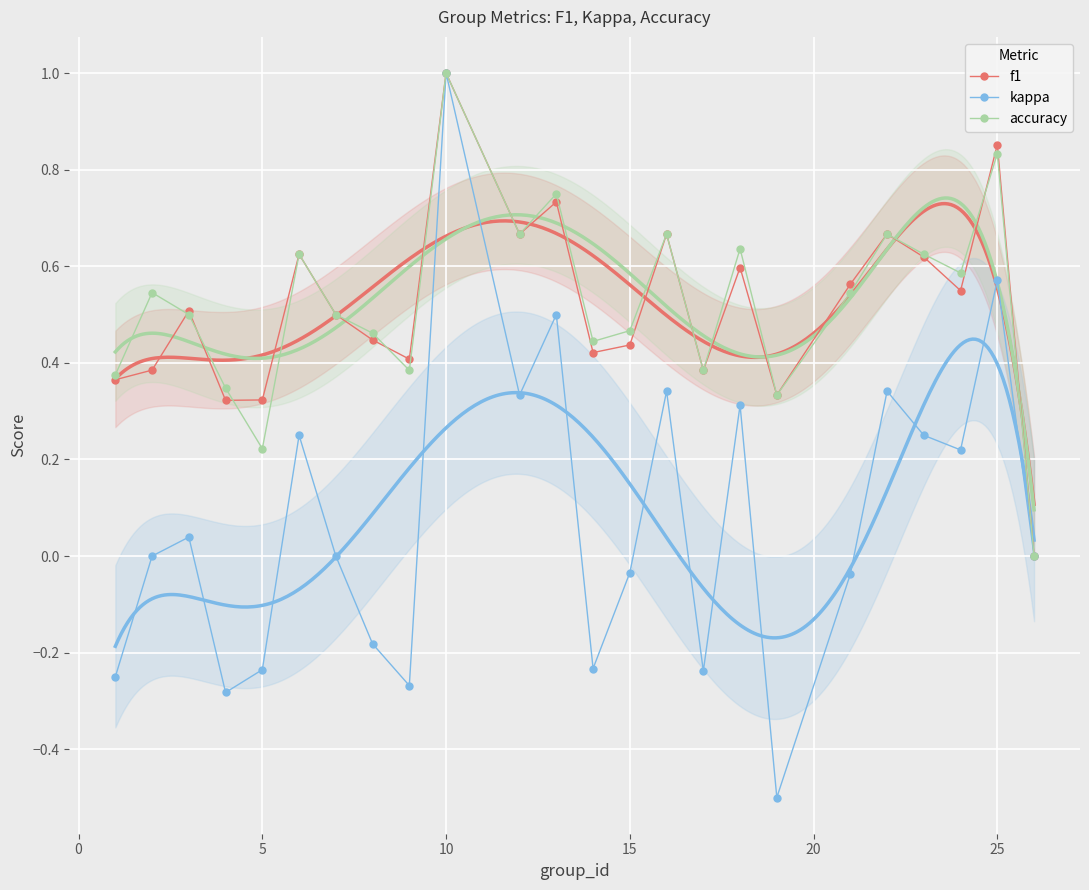

True or false: accuracy has more than 2 interior local peaks.

True